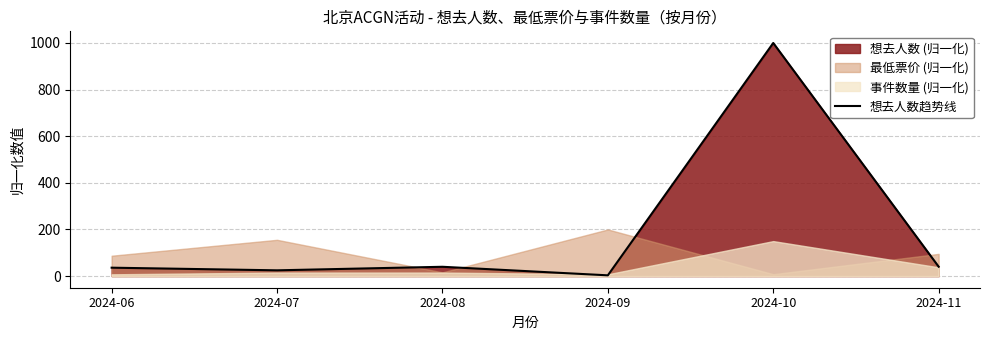

Is it true that the value at 2024-09 is 4.9?

False